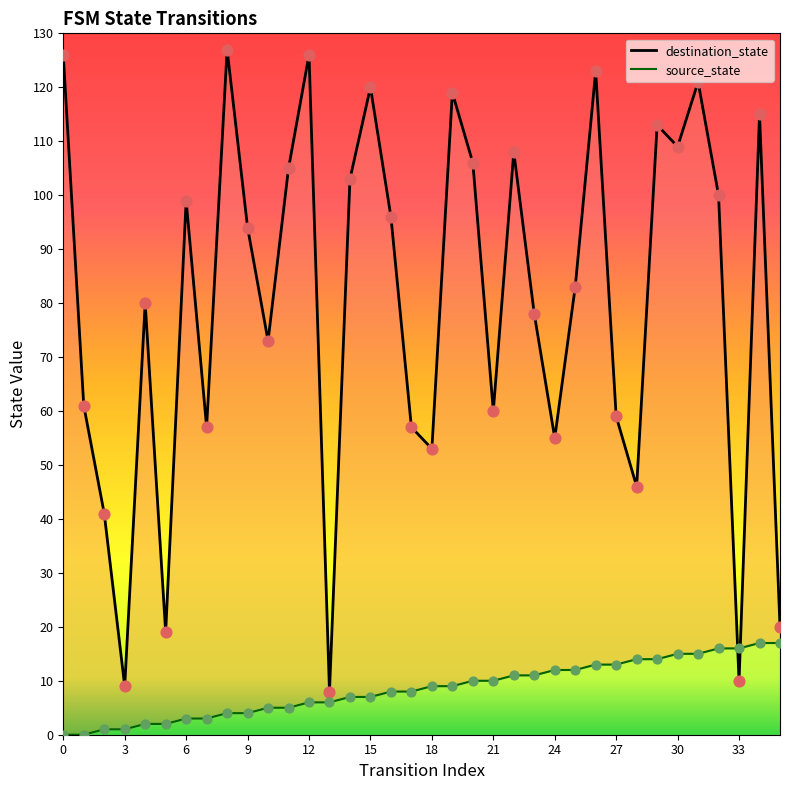

Which series has the largest Y range (max minus min)?

destination_state